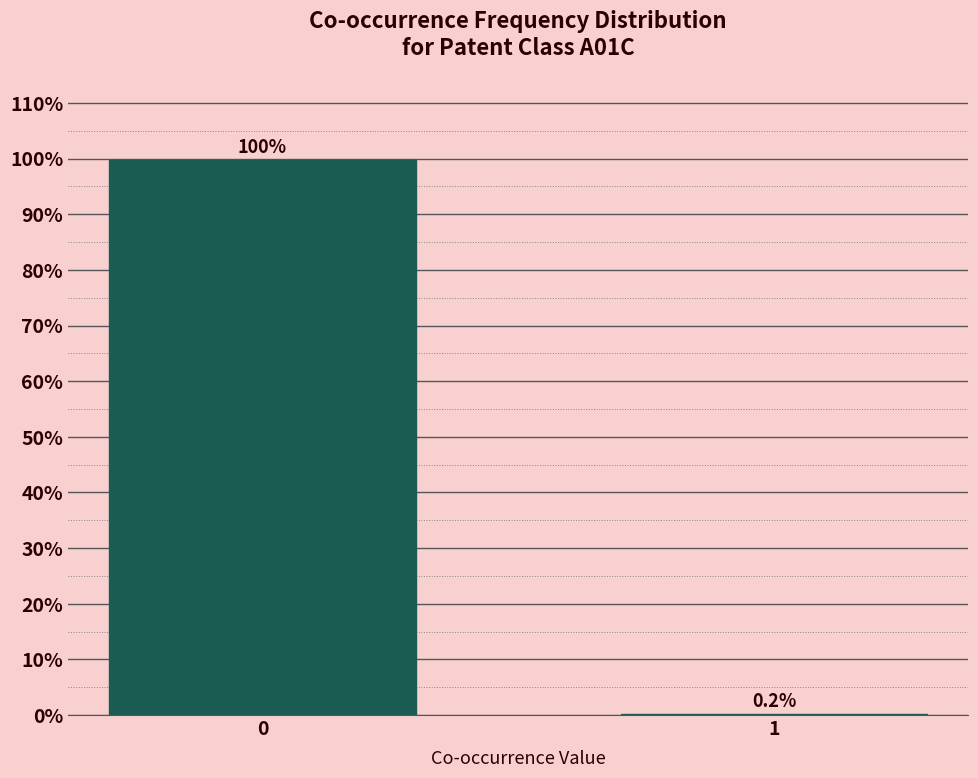

Reading left to right, transcribe all the data shown in this chart.

0=99.8	1=0.2